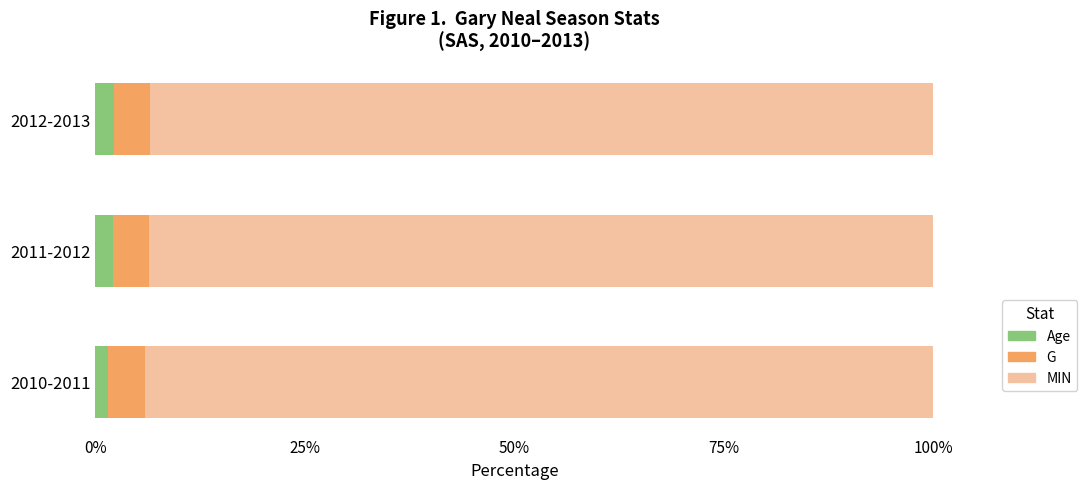

What is the average value of the Age series?

1.9